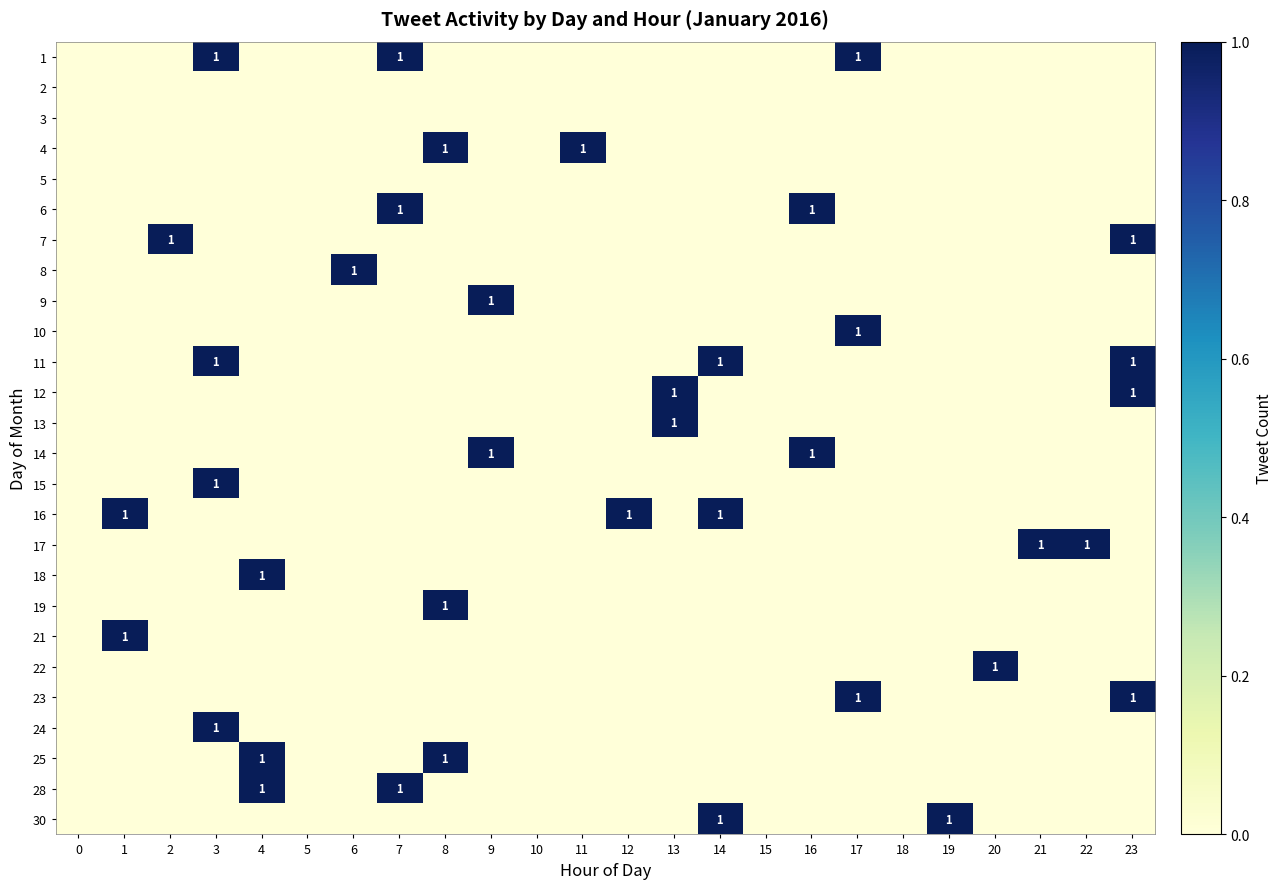

The 1 series shows 1 at 3. True or false?

True